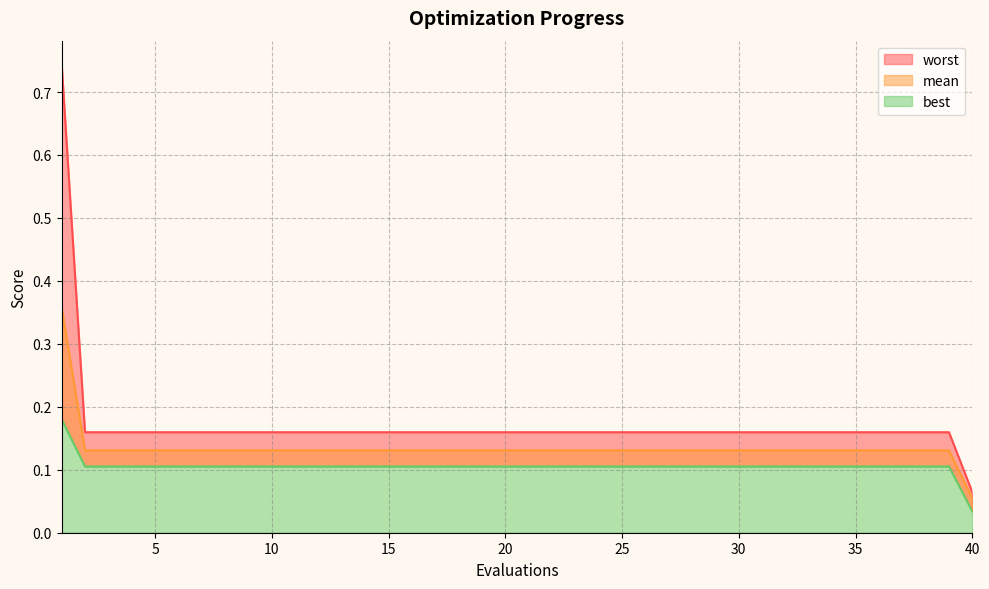

Reading left to right, extract all data points from this chart.

mean: 0.4	0.1	0.1	0.1	0.1	0.1	0.1	0.1	0.1	0.1	0.1	0.1	0.1	0.1	0.1	0.1	0.1	0.1	0.1	0.1	0.1	0.1	0.1	0.1	0.1	0.1	0.1	0.1	0.1	0.1	0.1	0.1	0.1	0.1	0.1	0.1	0.1	0.1	0.1	0.1
best: 0.2	0.1	0.1	0.1	0.1	0.1	0.1	0.1	0.1	0.1	0.1	0.1	0.1	0.1	0.1	0.1	0.1	0.1	0.1	0.1	0.1	0.1	0.1	0.1	0.1	0.1	0.1	0.1	0.1	0.1	0.1	0.1	0.1	0.1	0.1	0.1	0.1	0.1	0.1	0.0
worst: 0.7	0.2	0.2	0.2	0.2	0.2	0.2	0.2	0.2	0.2	0.2	0.2	0.2	0.2	0.2	0.2	0.2	0.2	0.2	0.2	0.2	0.2	0.2	0.2	0.2	0.2	0.2	0.2	0.2	0.2	0.2	0.2	0.2	0.2	0.2	0.2	0.2	0.2	0.2	0.1